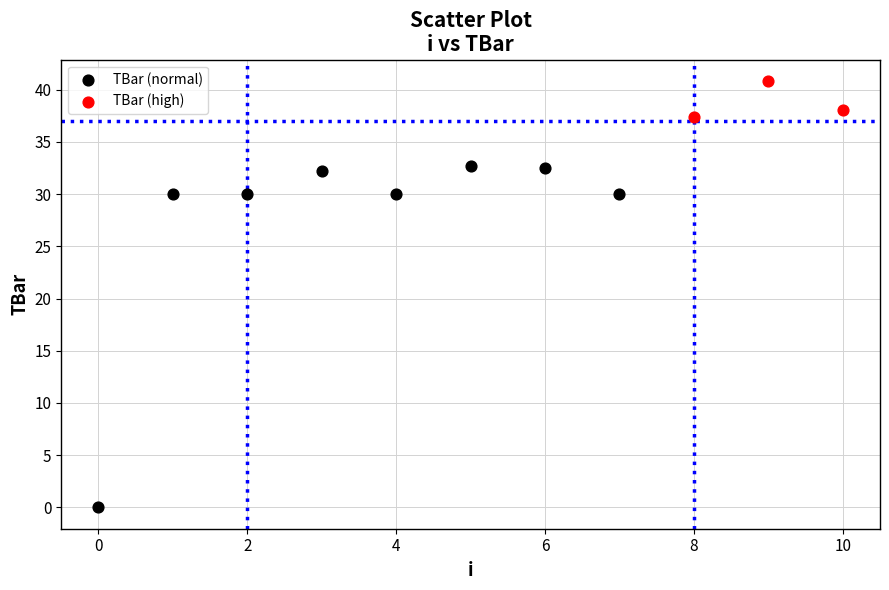

Which series reaches the minimum Y coordinate?

TBar (normal)